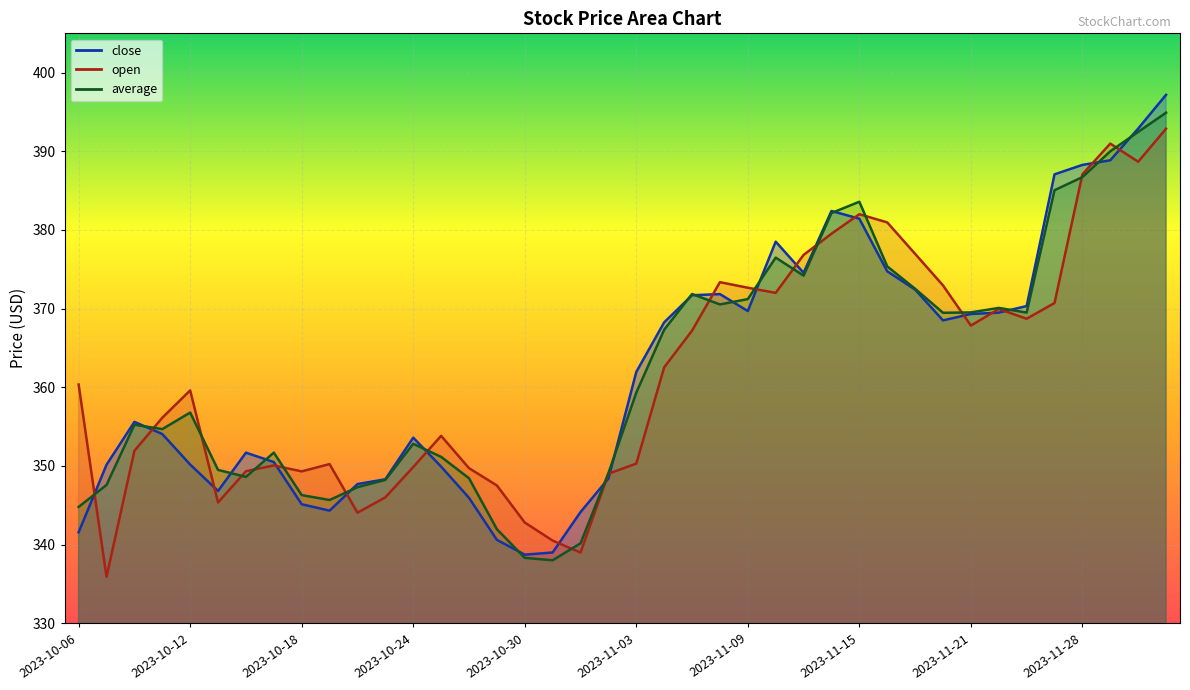

How many interior local valleys does the open series have?

9